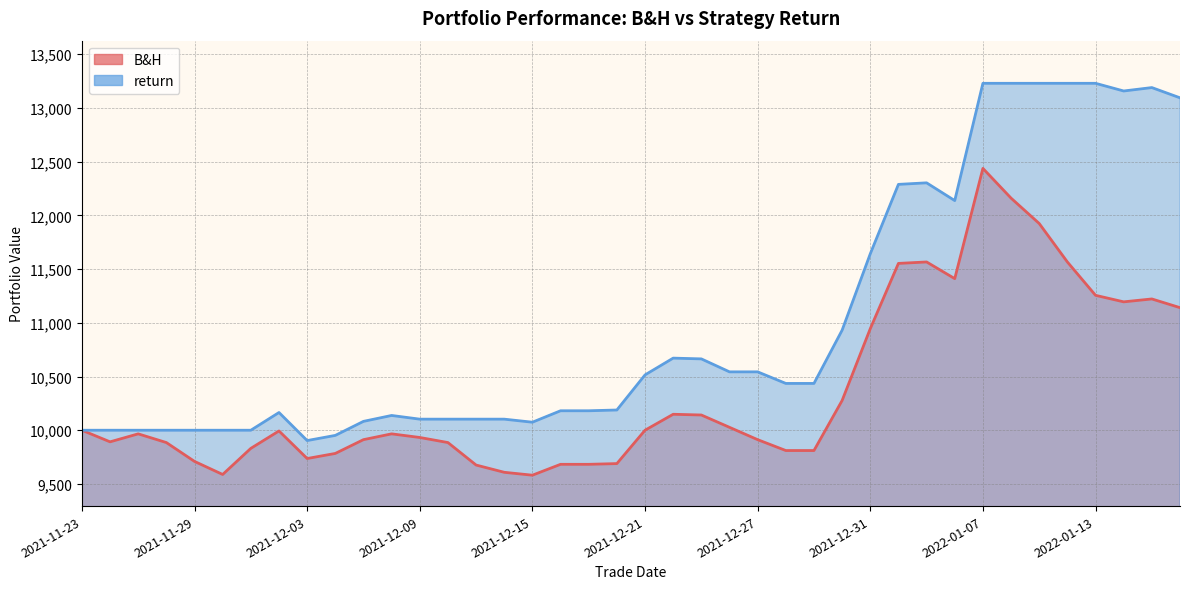

What is the average value of the return series?

10999.2